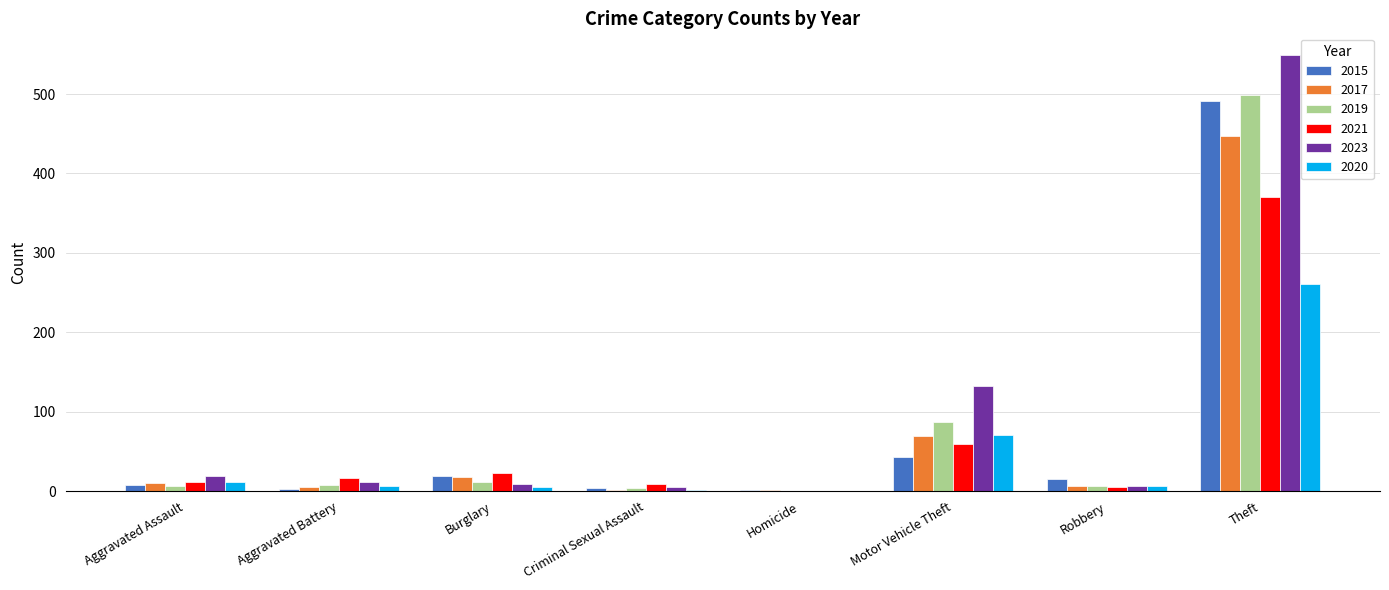

Which series has the widest spread of values?

2023